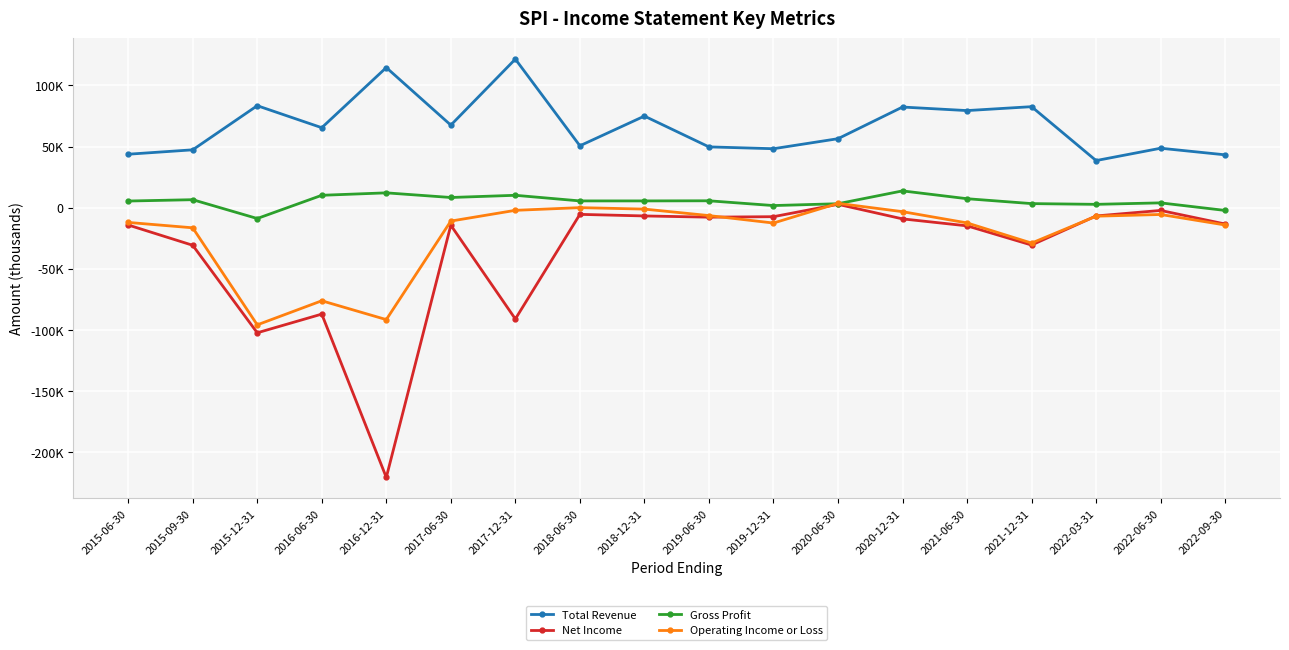

True or false: Net Income has more than 0 points higher than both neighbors.

True